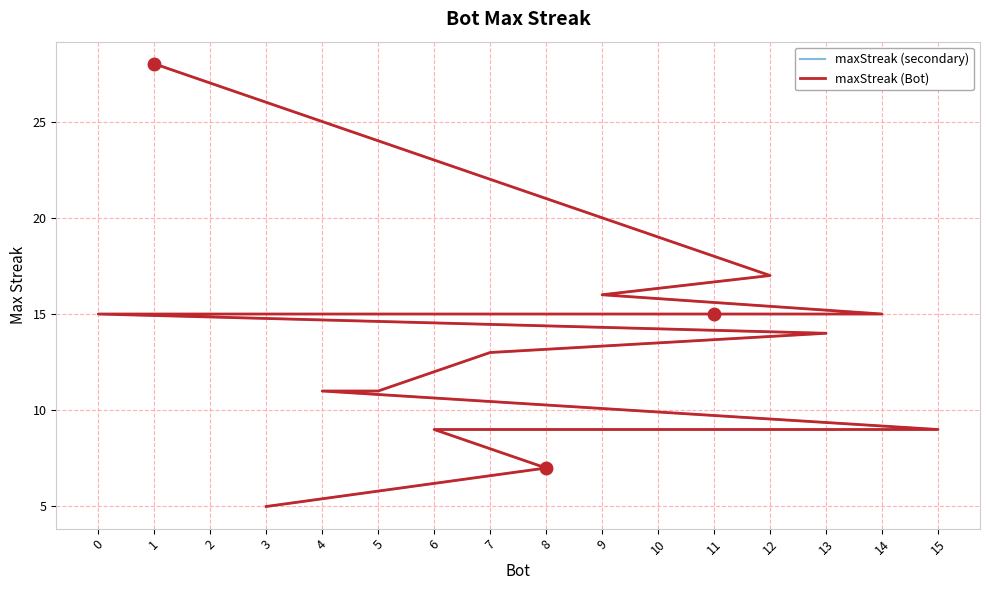

The value of maxStreak (secondary) at 14 is 15. True or false?

True